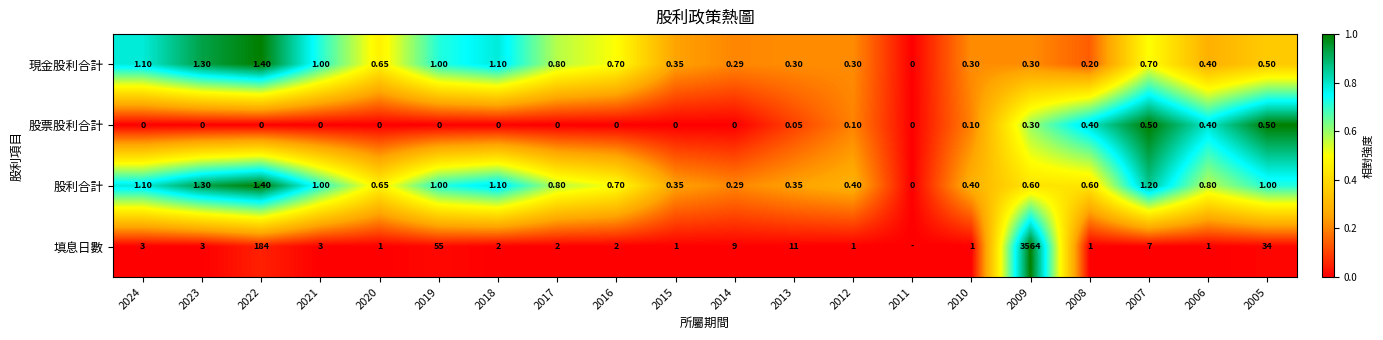

Between 2020 and 2010, which series saw the biggest shift?

現金股利合計